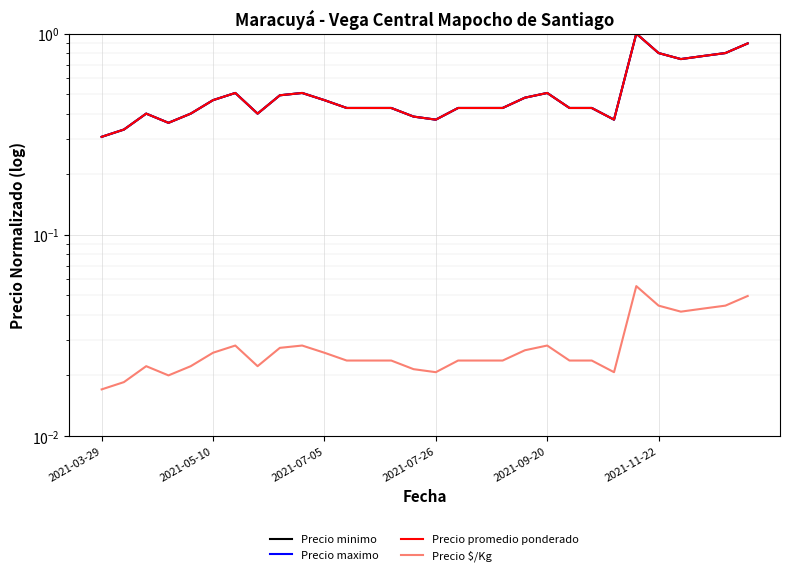

What is the difference between the Precio maximo values at 25 and 13?

0.4